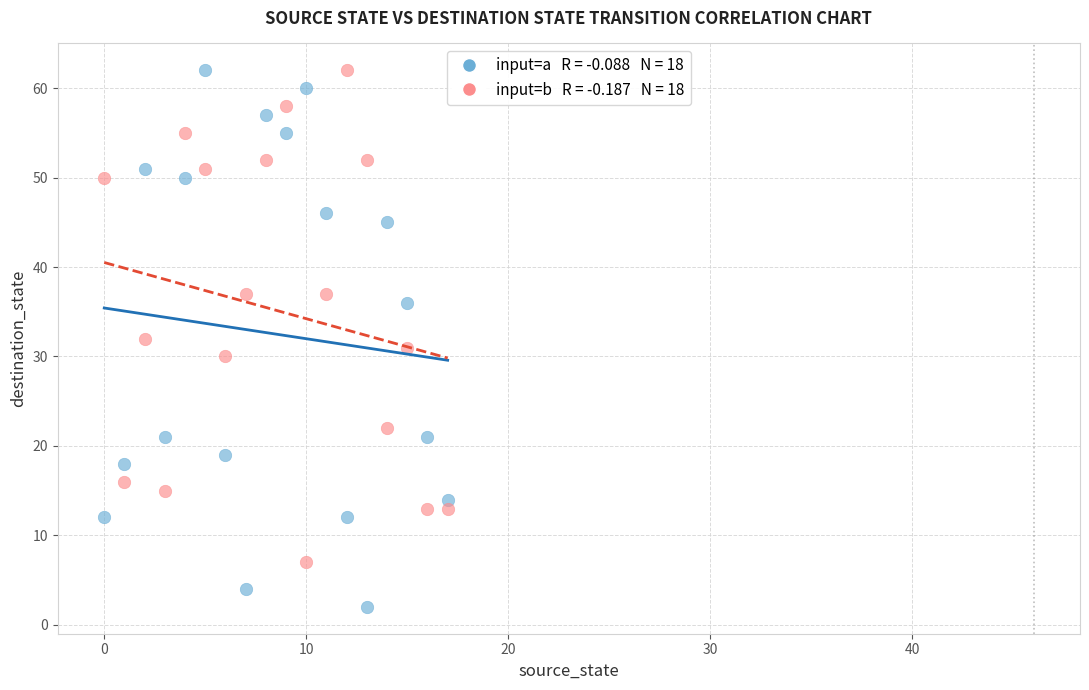

Across all data points, what is the range of Y values (max minus min)?

60